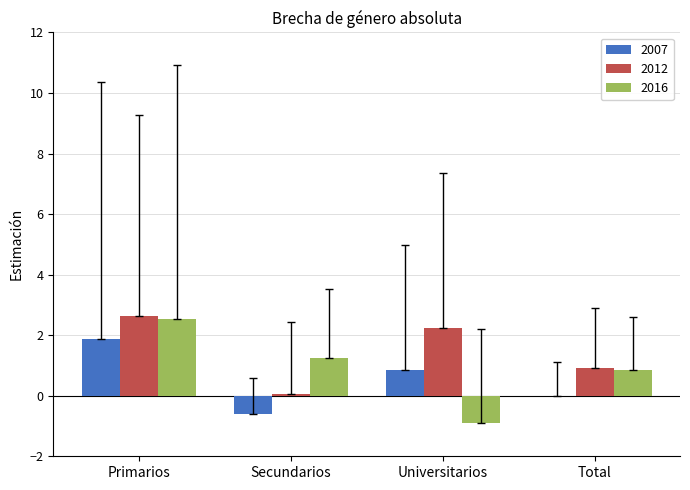

What is the sum of all 2016 values?

3.7